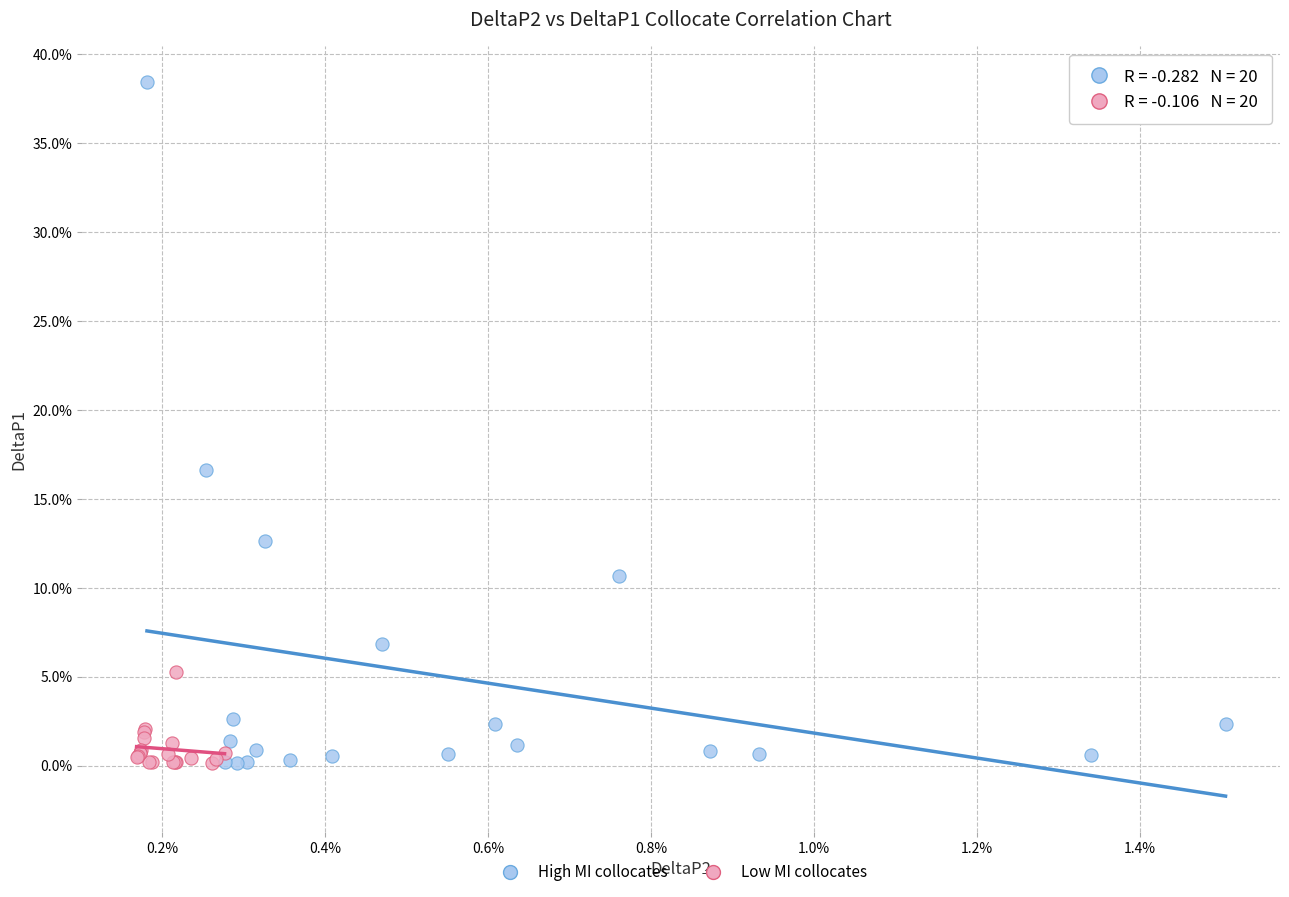

Which series has the widest spread of Y values?

High MI collocates